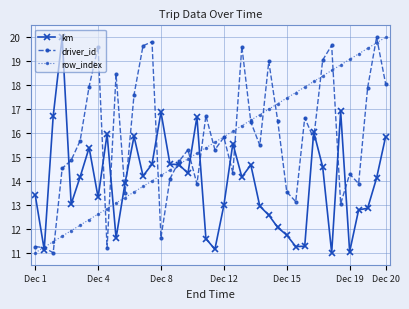

Which series ends up on top after the final intersection of driver_id and row_index?

row_index